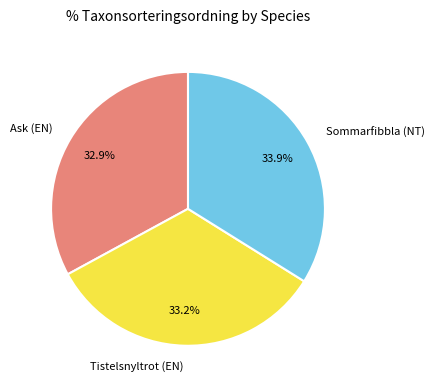

How much of the chart is everything except Tistelsnyltrot (EN)?

66.8%